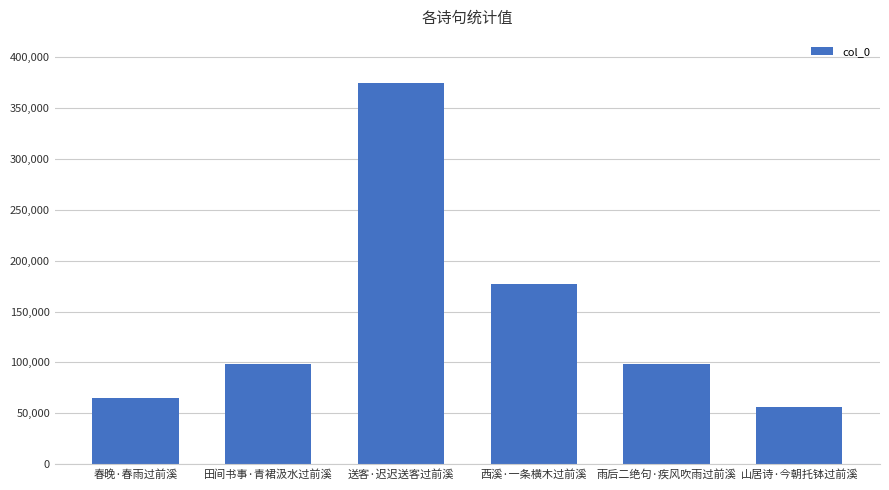

The value at 西溪·一条横木过前溪 is 263436. True or false?

False